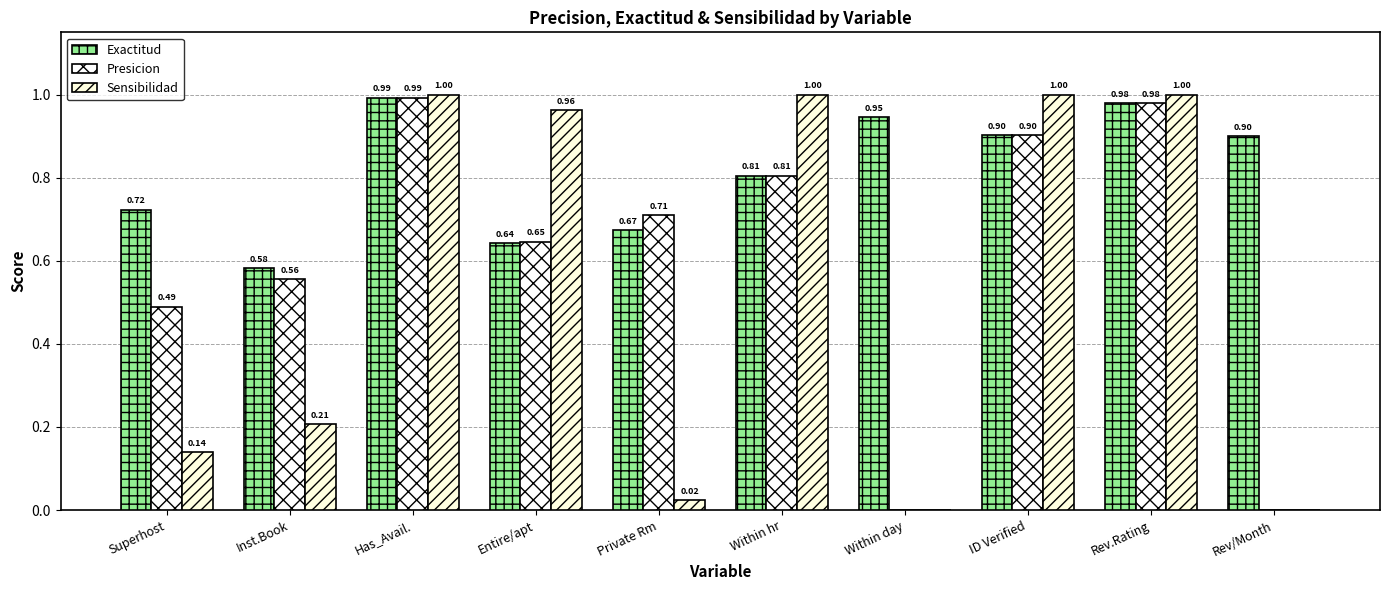

What is the label of the 5th bar from the right?

Within hr